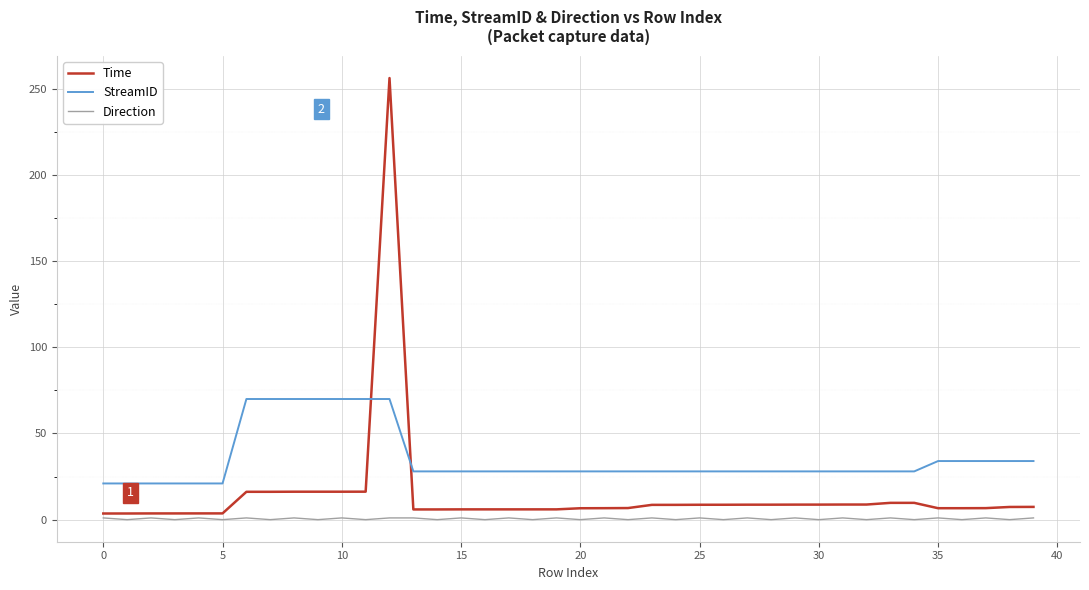

True or false: StreamID and Direction intersect in this chart.

False